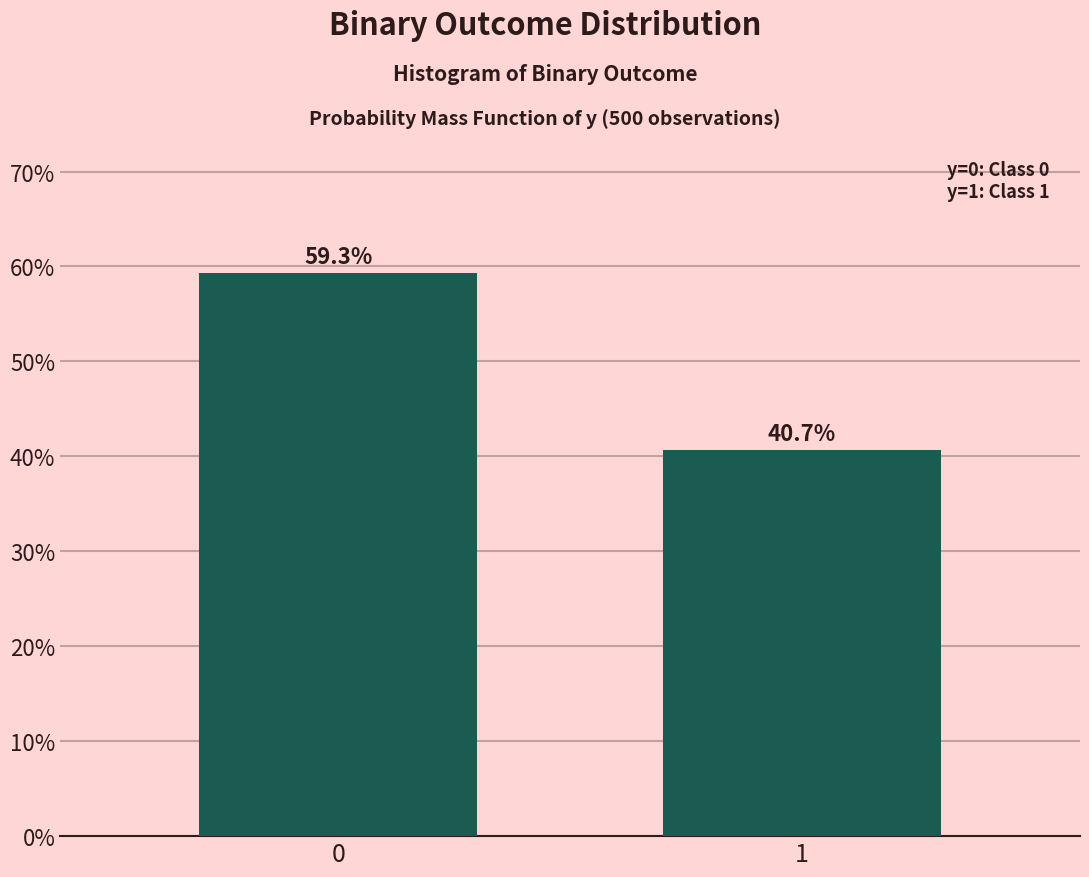

Reading right to left, list all the values displayed in this chart.

40.7	59.3